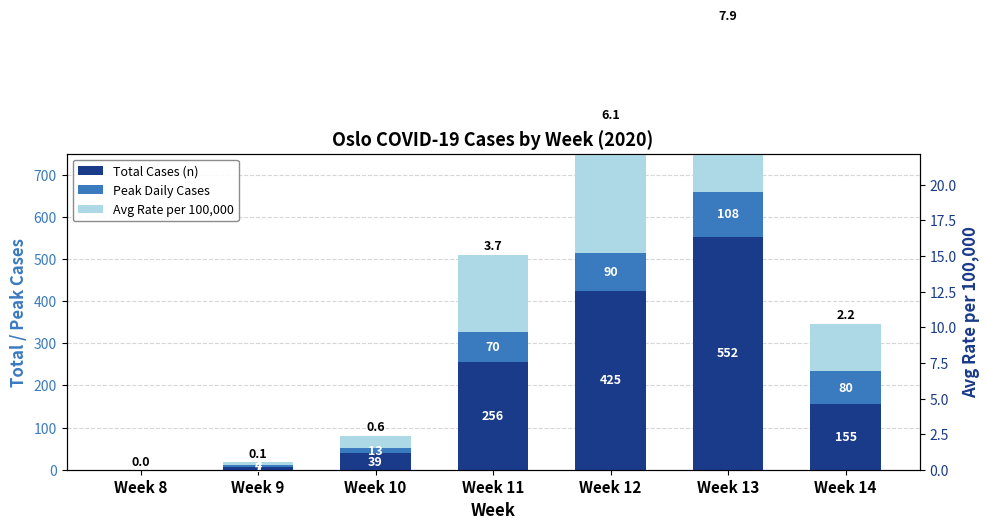

Reading left to right, list all the values displayed in this chart.

Total Cases (n): Week 8=0.0	Week 9=7.0	Week 10=39.0	Week 11=256.0	Week 12=425.0	Week 13=552.0	Week 14=155.0
Peak Daily Cases: Week 8=0.0	Week 9=4.0	Week 10=13.0	Week 11=70.0	Week 12=90.0	Week 13=108.0	Week 14=80.0
Avg Rate per 100,000: Week 8=0.0	Week 9=7.0	Week 10=29.0	Week 11=184.5	Week 12=306.5	Week 13=397.0	Week 14=111.5